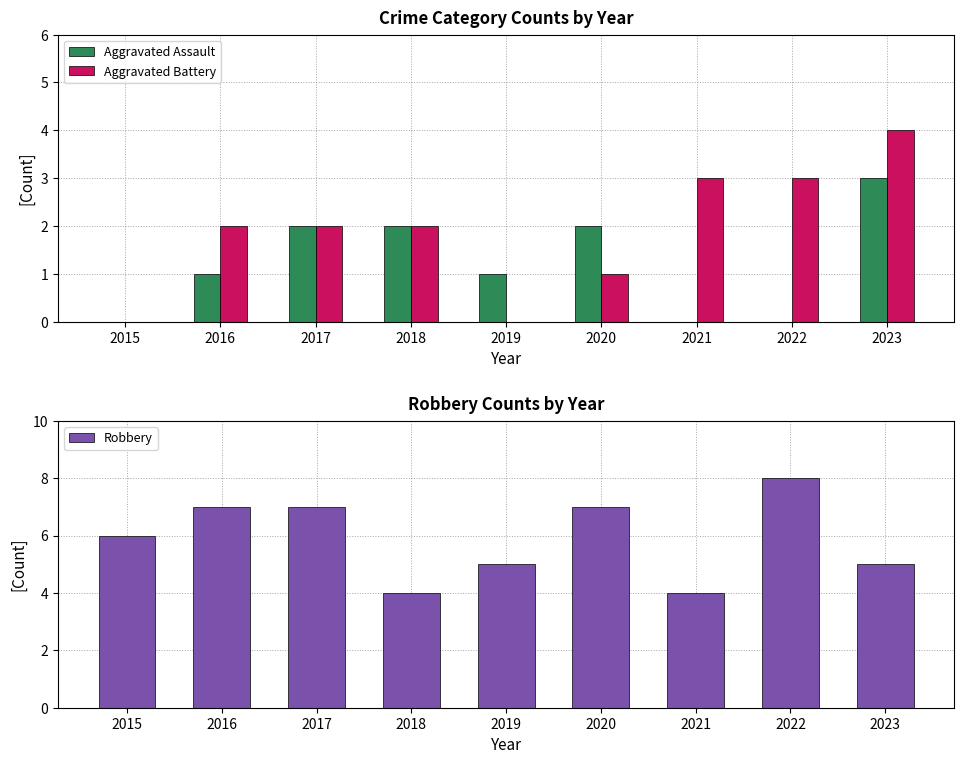

Which series has the largest total across all categories?

Robbery